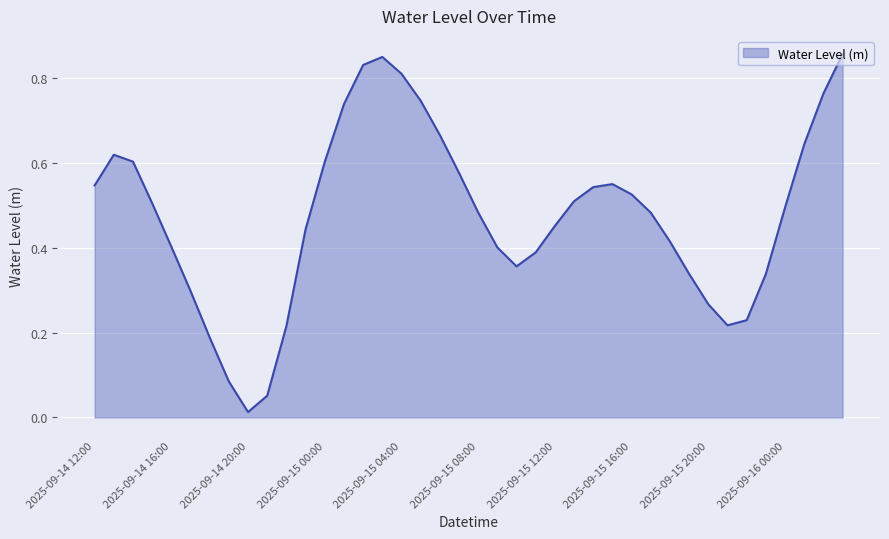

How many lines are shown in the chart?

1